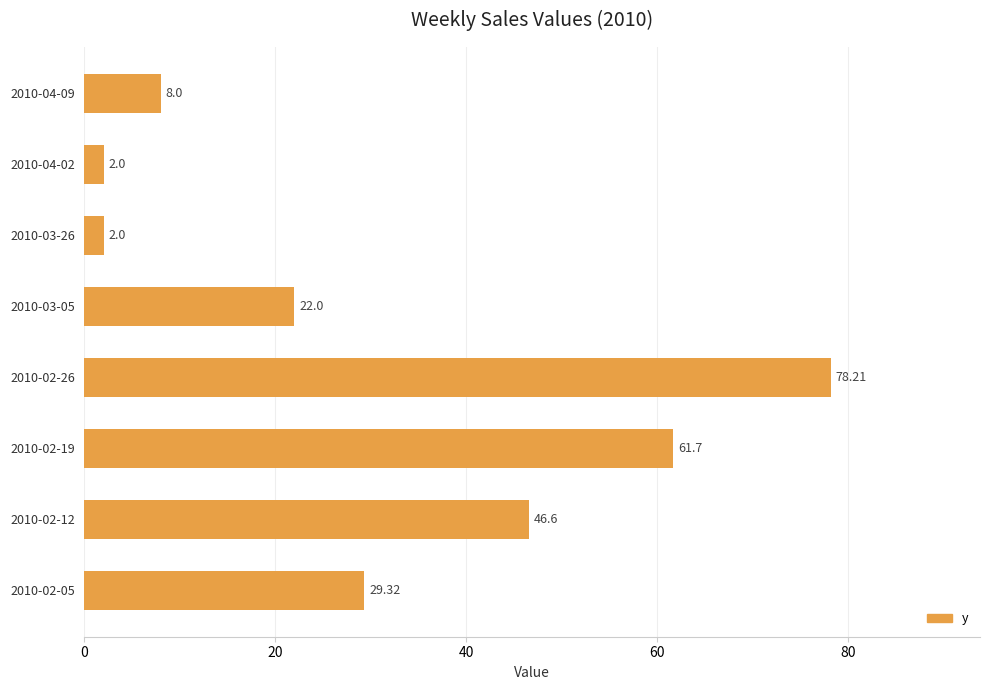

Which has a higher value, 2010-02-26 or 2010-03-26?

2010-02-26